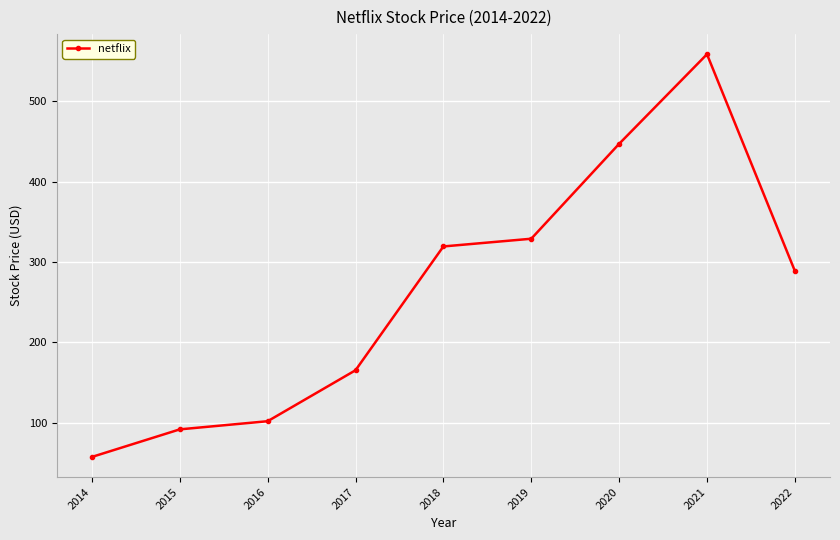

The value at 2014 is 57.6. True or false?

True